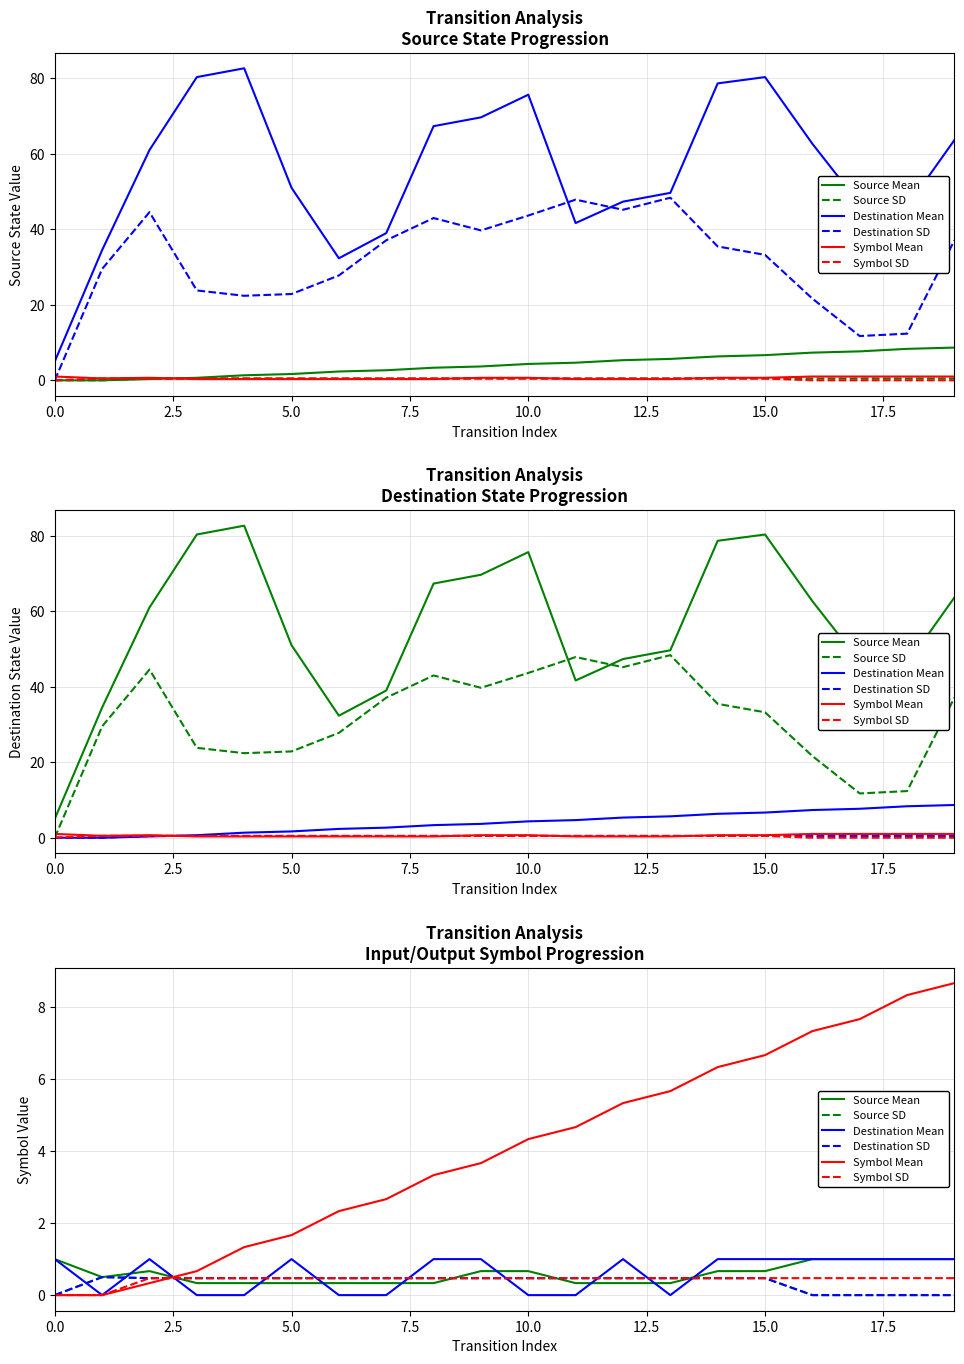

Count the number of categories in the chart.

20